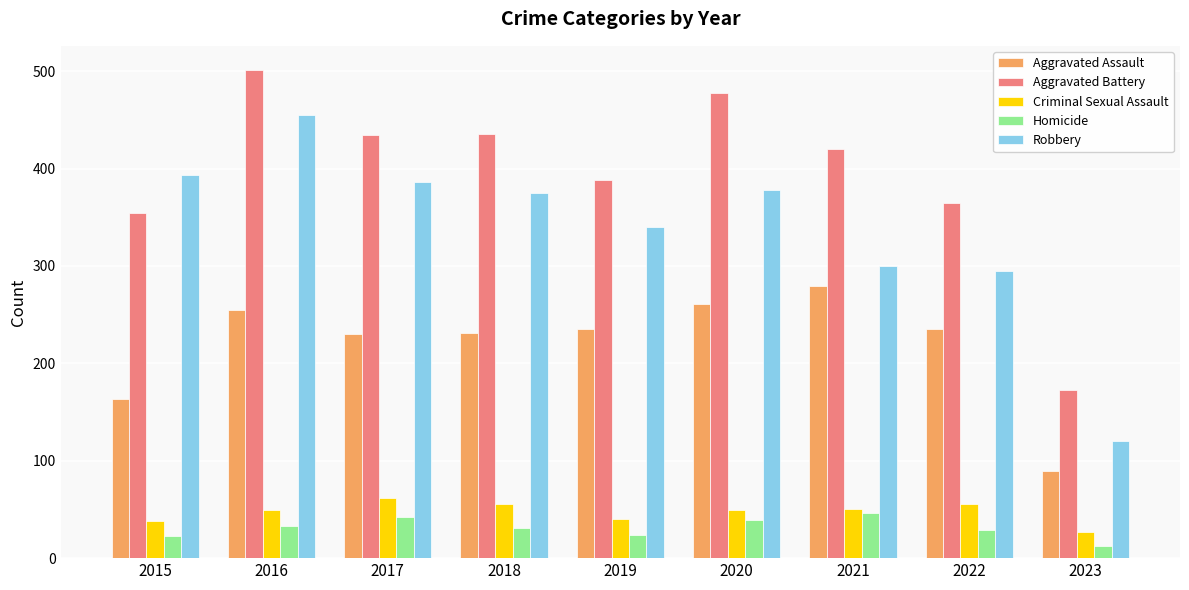

Which series has the largest total across all categories?

Aggravated Battery